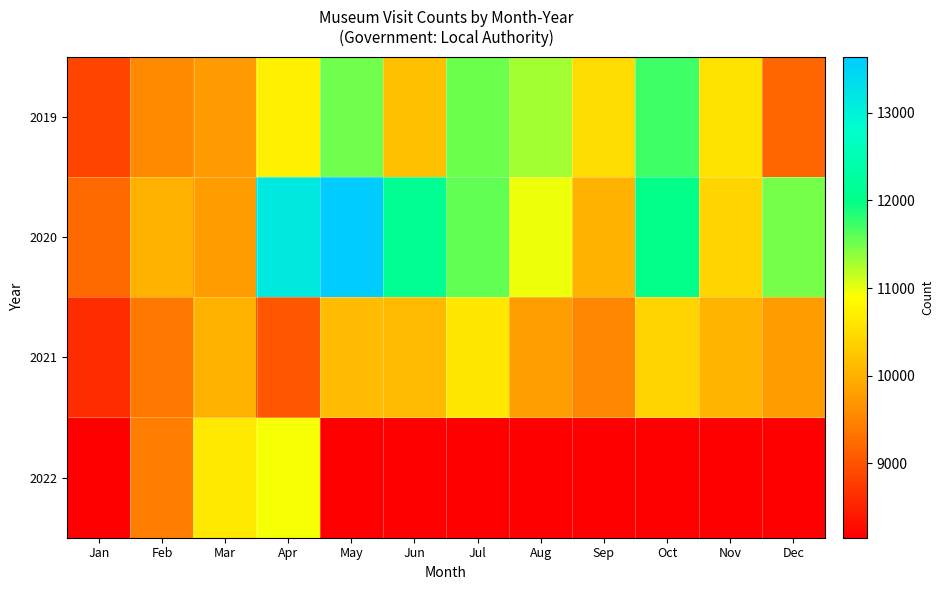

How many values in the 2021 series are below 10011?

6